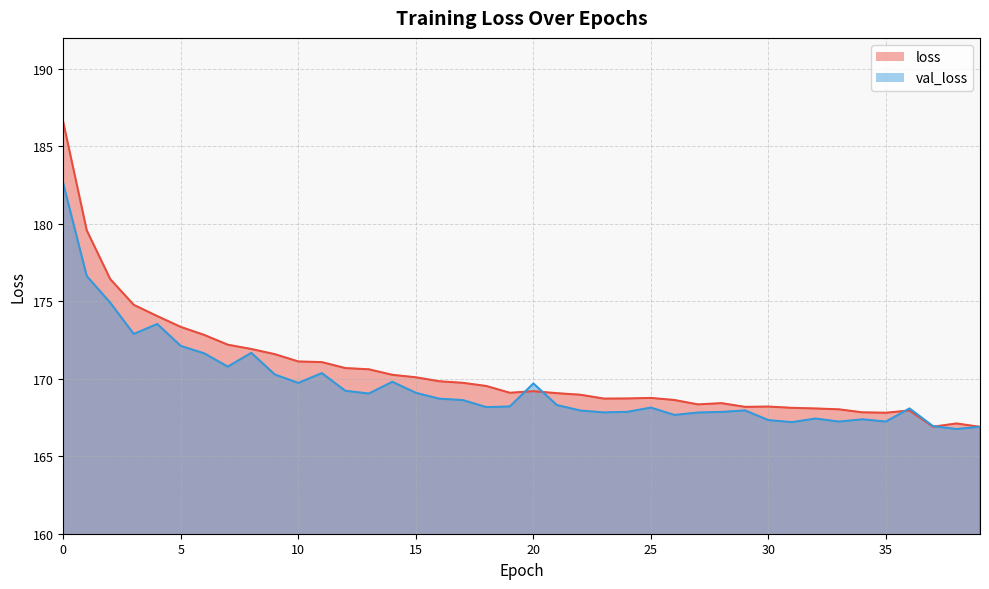

Read the val_loss value at 33.

167.2